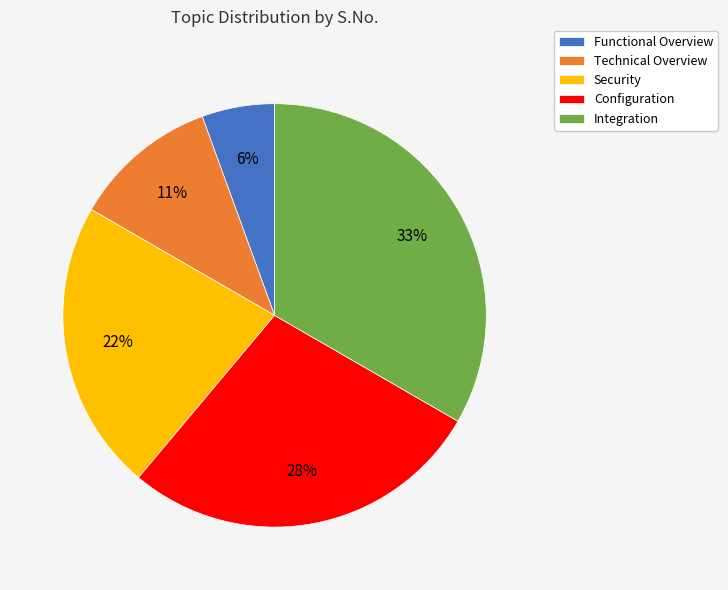

The Integration slice represents 48% of the pie. True or false?

False